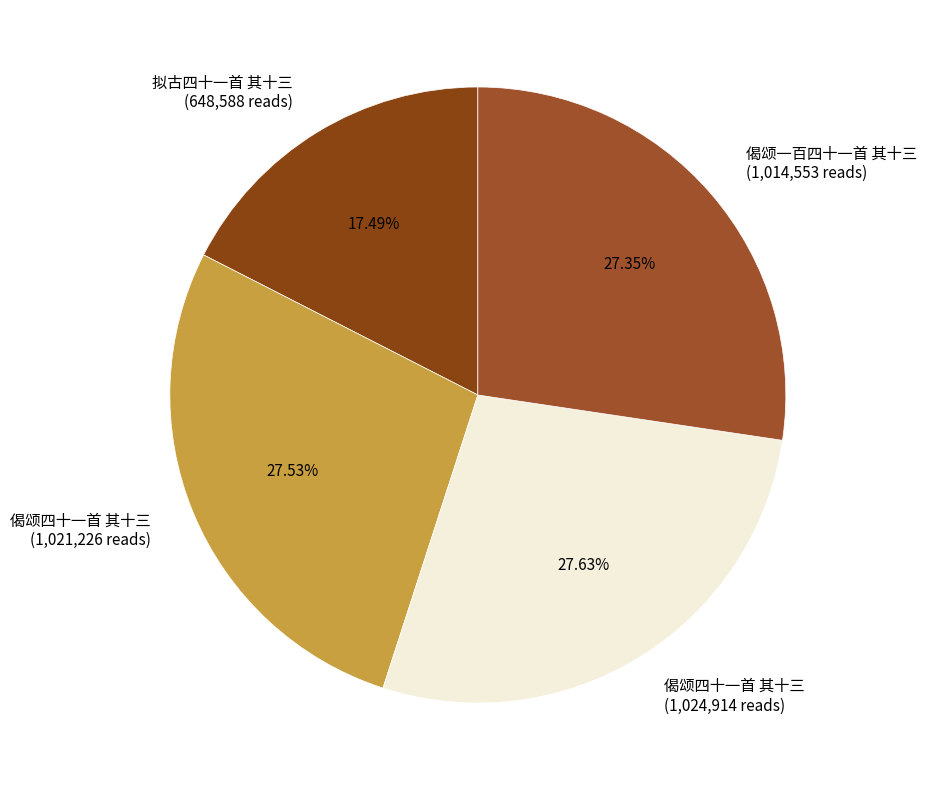

Is the sum of 偈颂四十一首 其十三 (1,021,226 reads) and 拟古四十一首 其十三 (648,588 reads) greater than half?

No